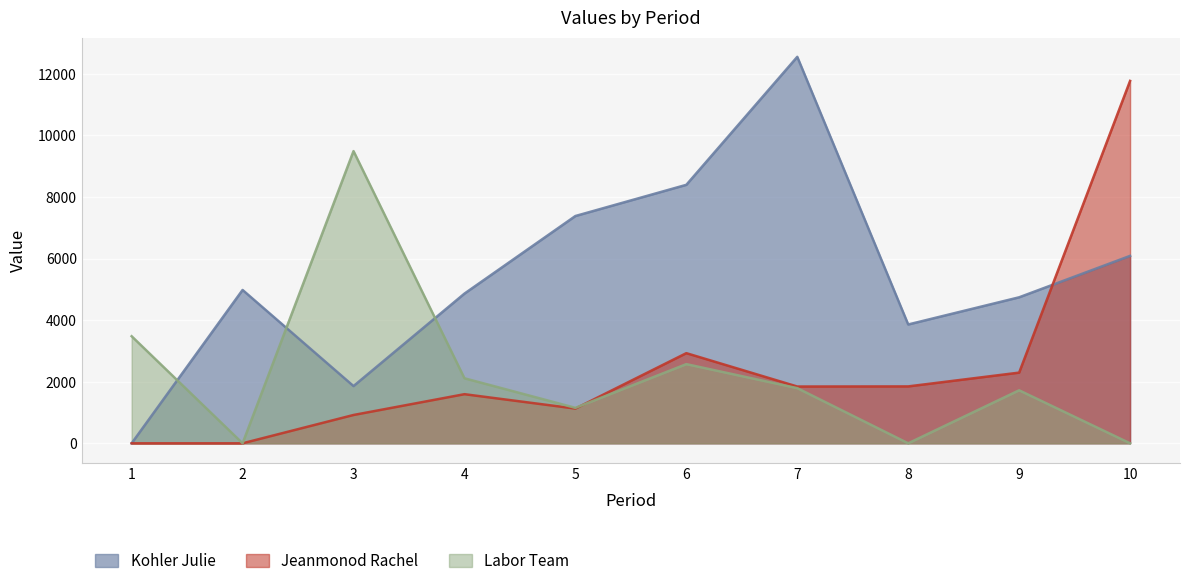

How many lines are shown in the chart?

3